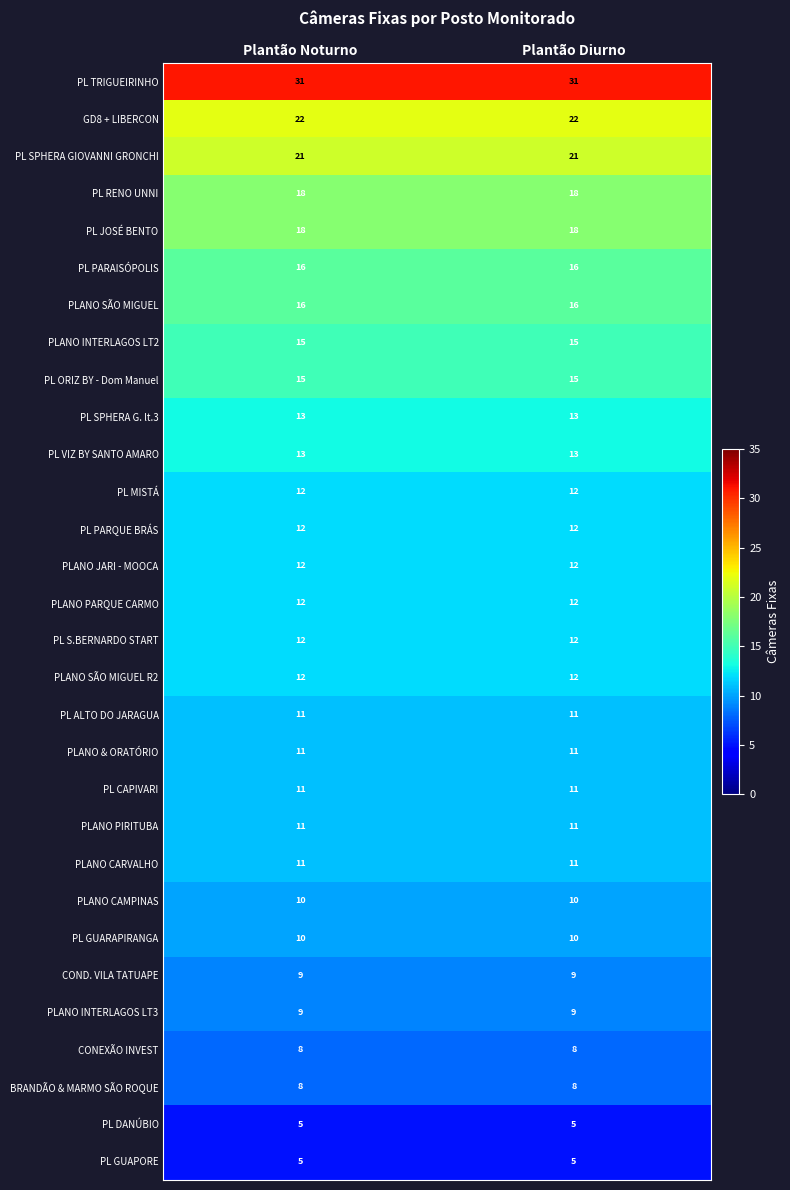

What is the sum of all PLANO PIRITUBA values?

22